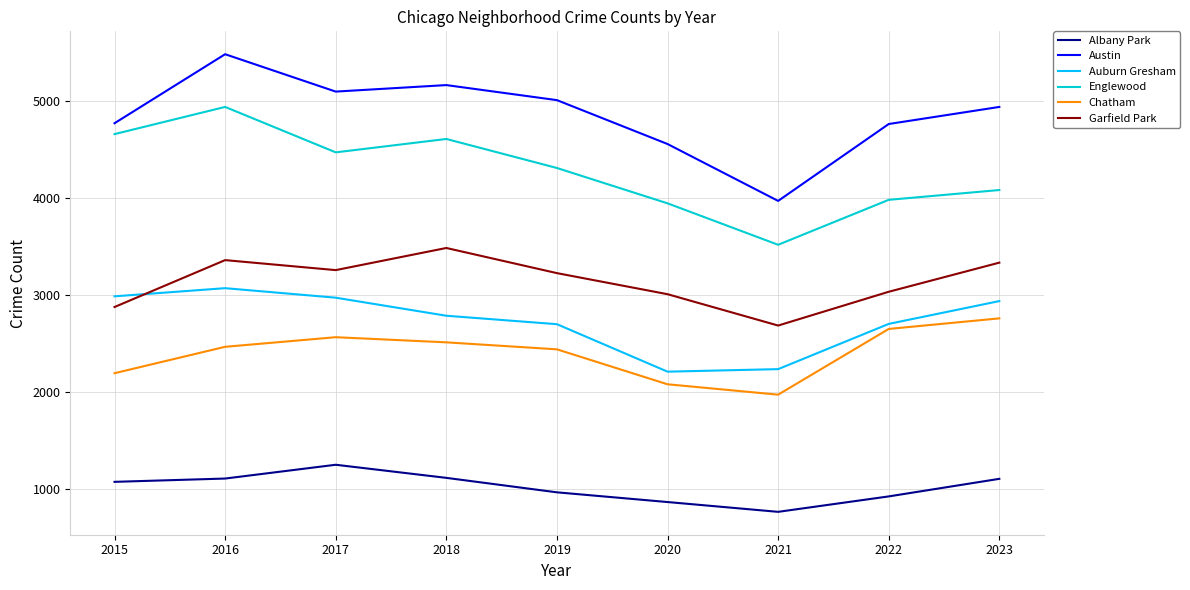

Between 2020 and 2021, which series saw the biggest shift?

Austin